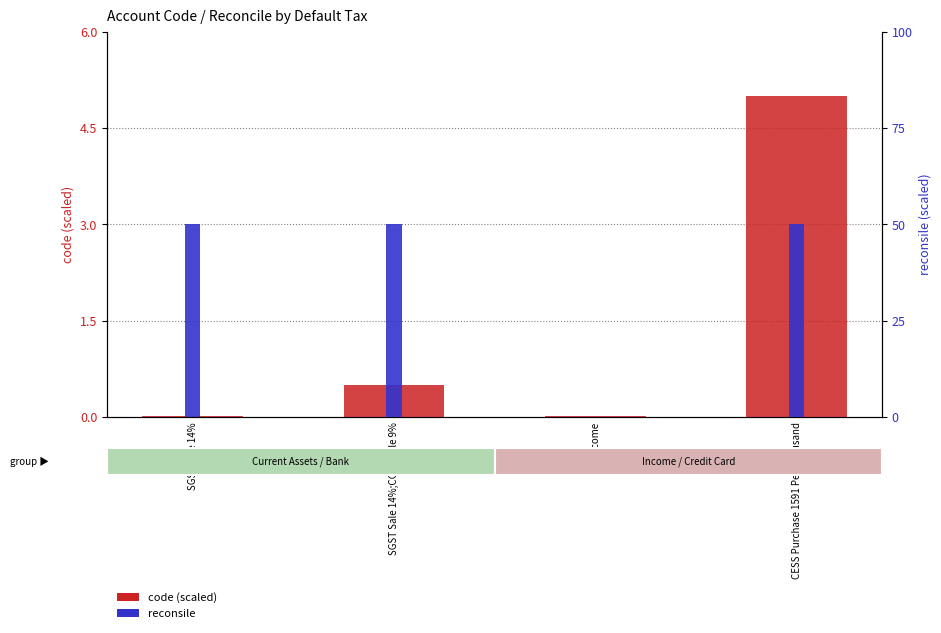

Reading left to right, list all the values displayed in this chart.

code (scaled): SGST Sale 14%=0.0	SGST Sale 14%;CGST Sale 9%=0.5	Income=0.0	CESS Purchase 1591 Per Thousand=5.0
reconsile: SGST Sale 14%=50.0	SGST Sale 14%;CGST Sale 9%=50.0	Income=0.0	CESS Purchase 1591 Per Thousand=50.0